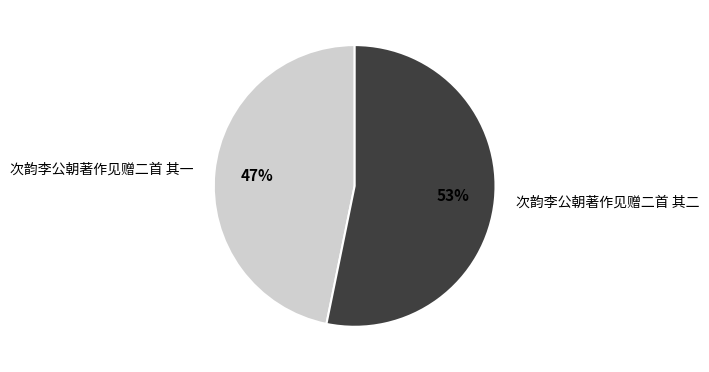

To the nearest percent, what portion does 次韵李公朝著作见赠二首 其一 represent?

47%